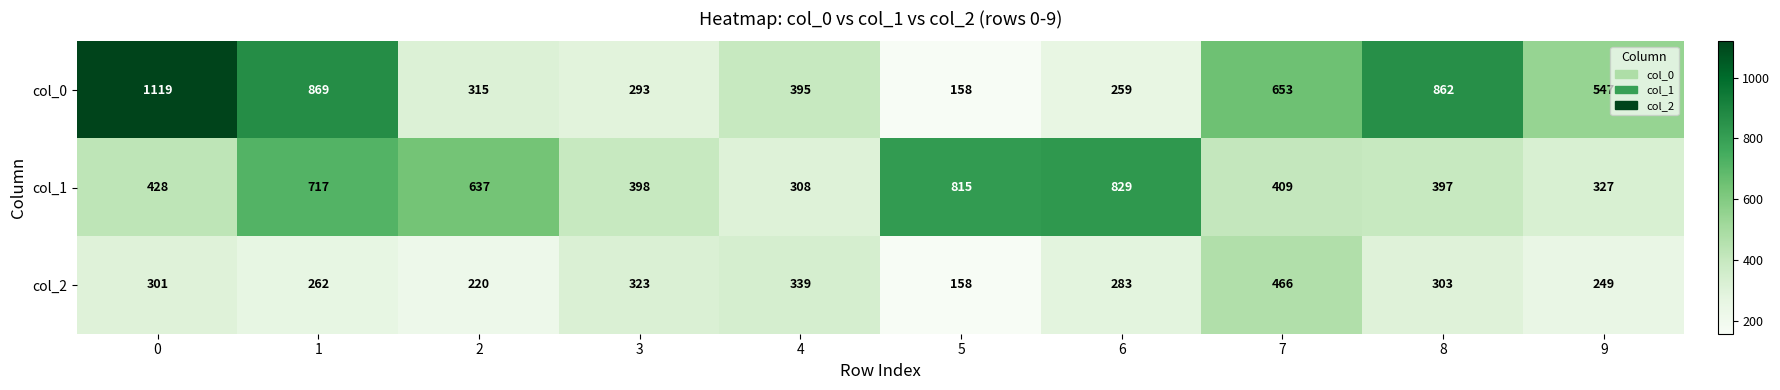

Reading left to right, transcribe all the data shown in this chart.

col_0: 1119	869	315	293	395	158	259	653	862	547
col_1: 428	717	637	398	308	815	829	409	397	327
col_2: 301	262	220	323	339	158	283	466	303	249